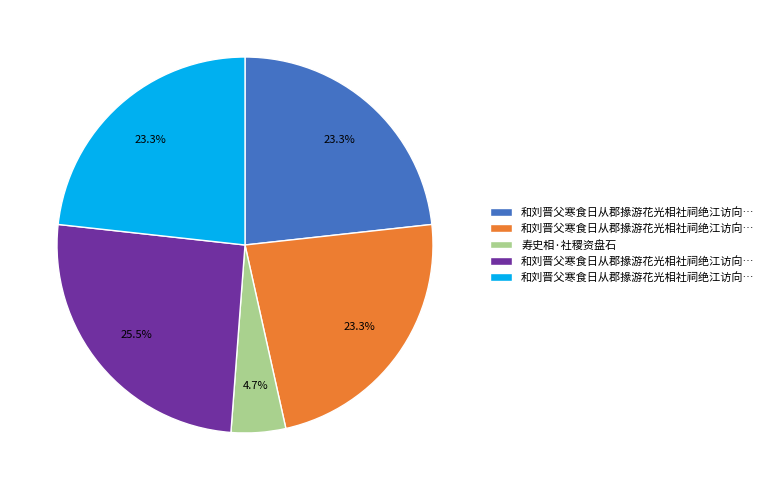

Is there a majority slice in this chart?

No